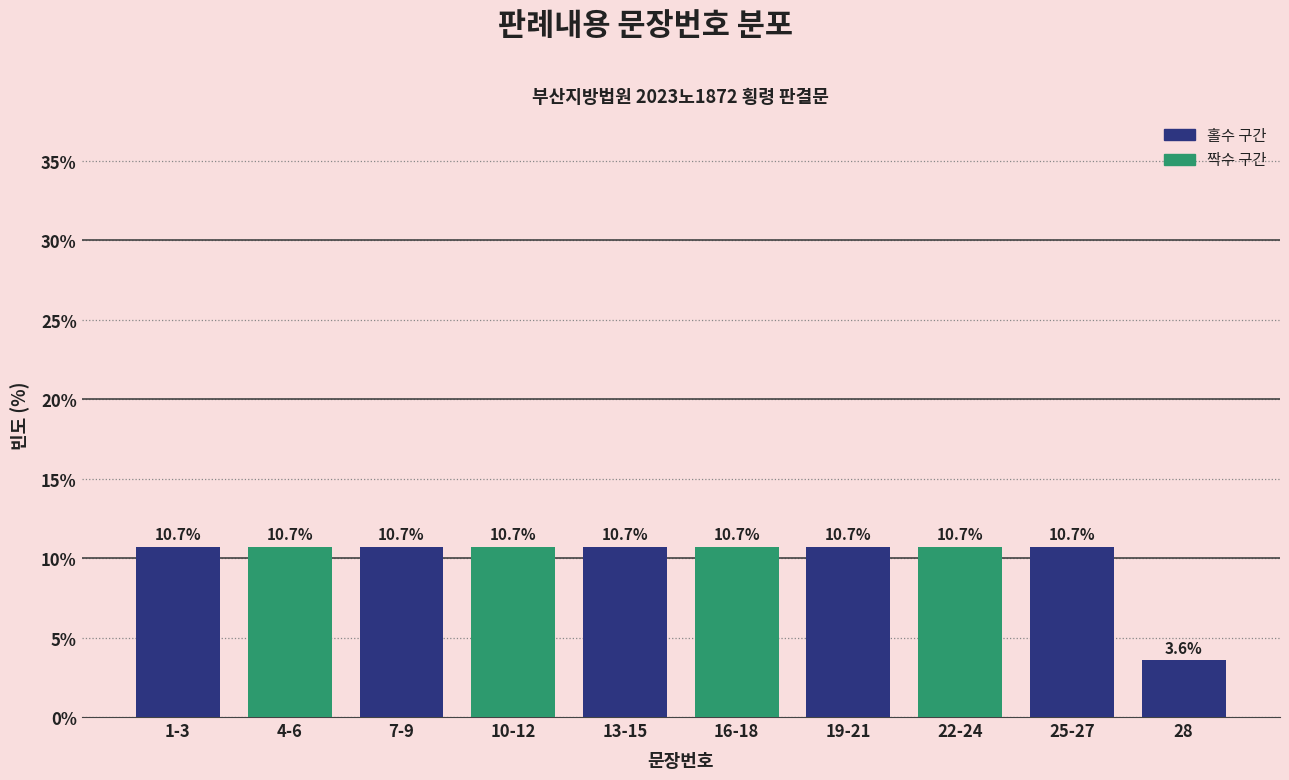

Reading left to right, list all the values displayed in this chart.

1-3=10.7	4-6=10.7	7-9=10.7	10-12=10.7	13-15=10.7	16-18=10.7	19-21=10.7	22-24=10.7	25-27=10.7	28=3.6